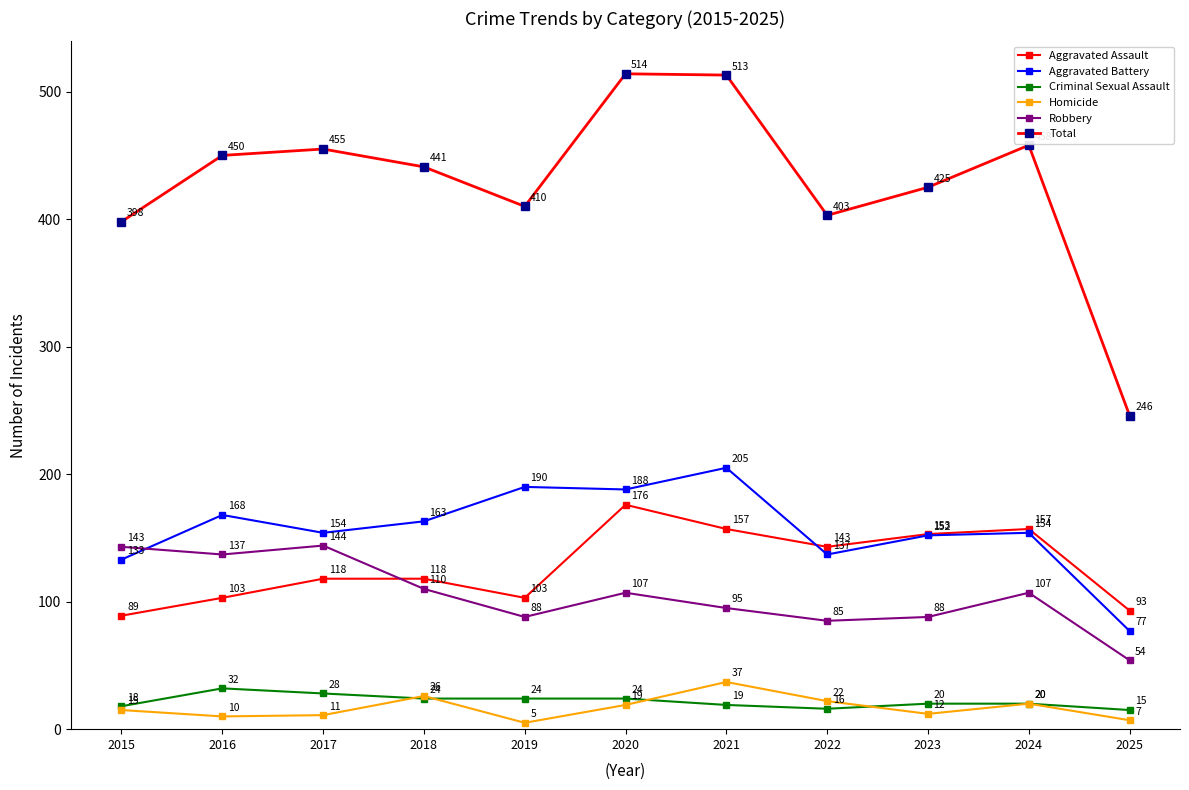

How many lines are shown in the chart?

6